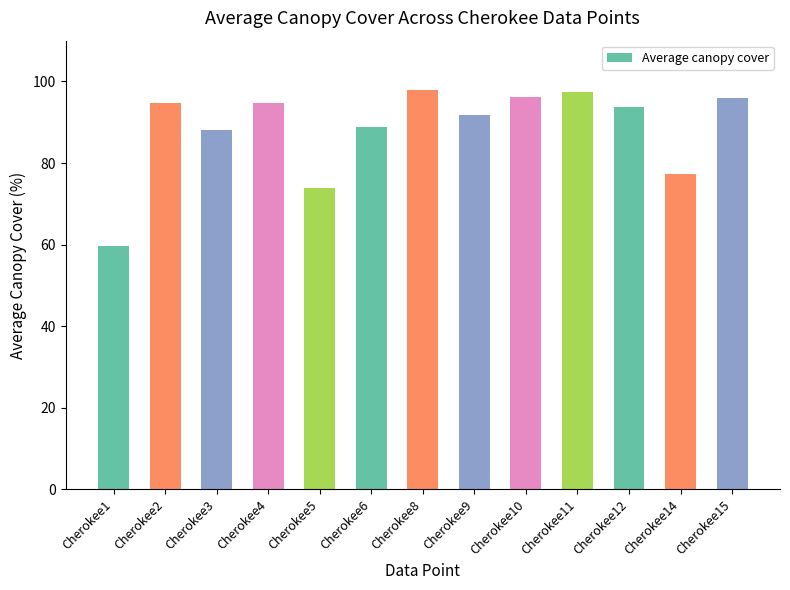

How many values are below 93?

6